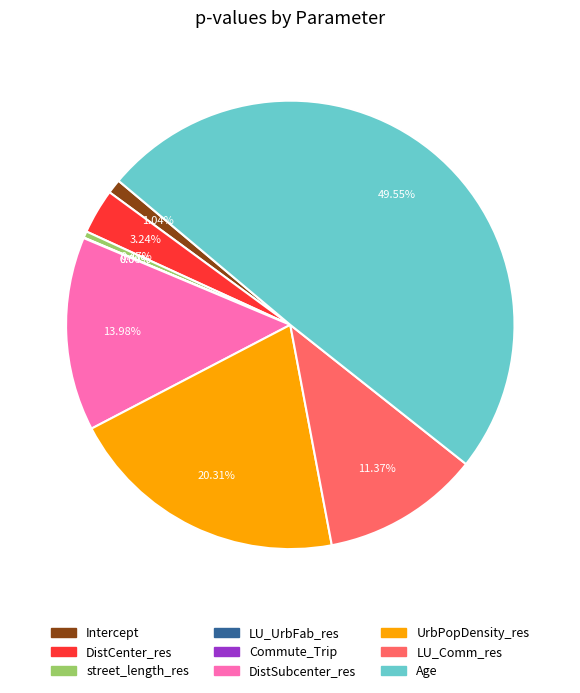

Is it true that UrbPopDensity_res is 20% of the pie?

True